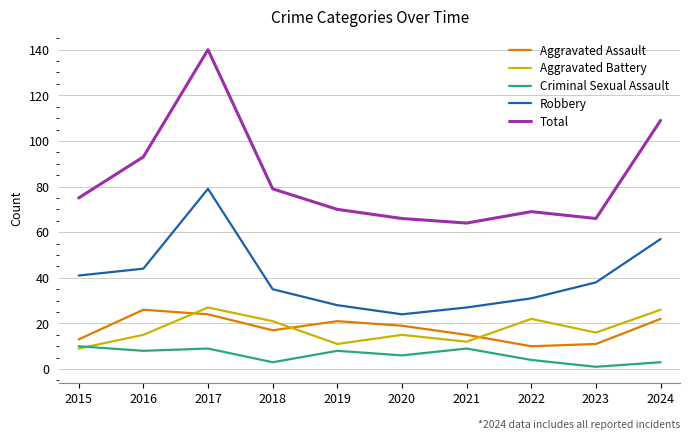

The value of Aggravated Assault at 2019 is 21. True or false?

True